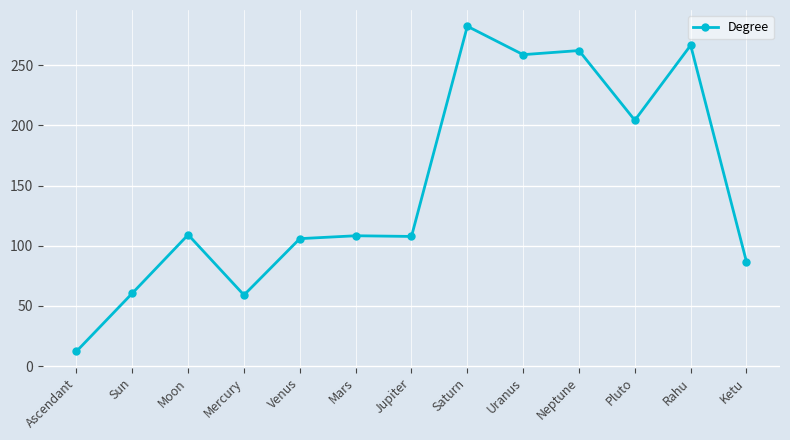

The value at Sun is 104.0. True or false?

False